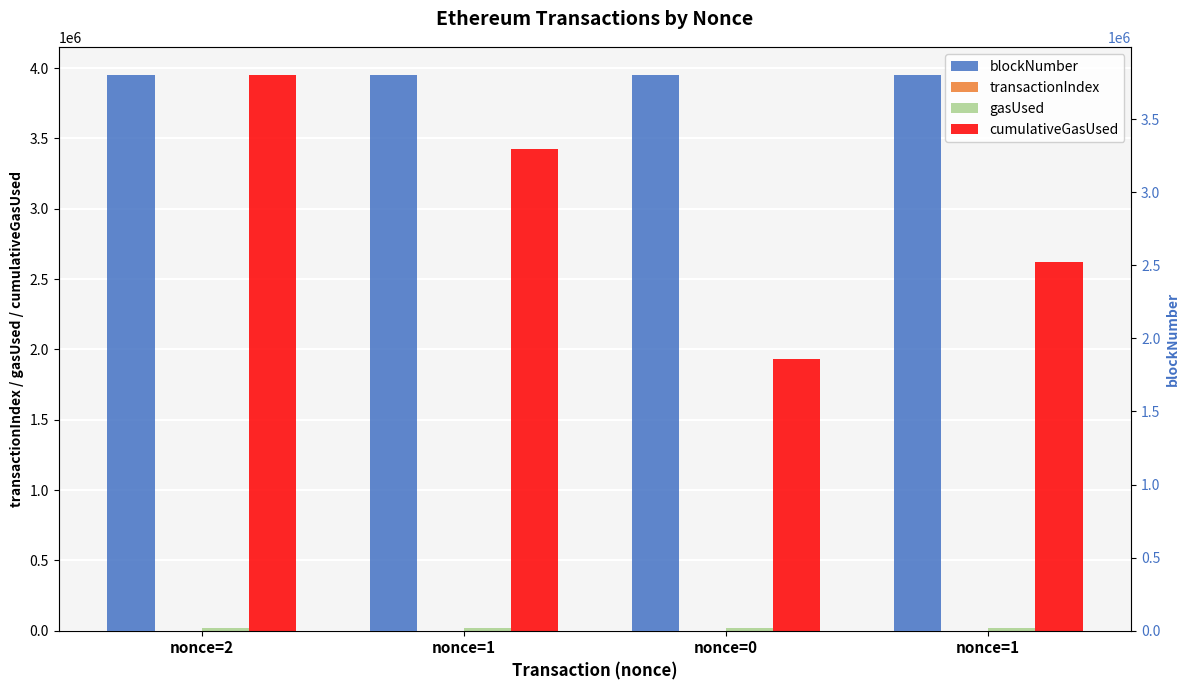

How many distinct data groups are displayed?

4